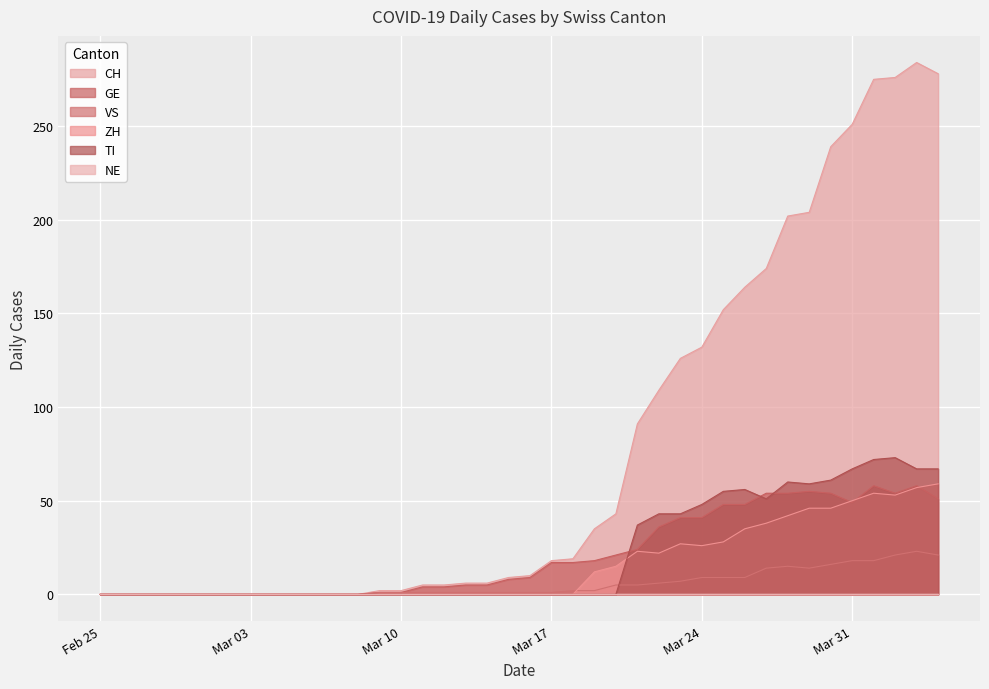

Reading left to right, what are all the values shown in this chart?

CH: 0	0	0	0	0	0	0	0	0	0	0	0	0	2	2	5	5	6	6	9	10	18	19	35	43	91	109	126	132	152	164	174	202	204	239	251	275	276	284	278
GE: 0	0	0	0	0	0	0	0	0	0	0	0	0	1	1	4	4	5	5	8	9	17	17	18	21	24	36	41	41	48	48	54	54	55	54	49	58	54	58	51
VS: 0	0	0	0	0	0	0	0	0	0	0	0	0	1	1	1	1	1	1	1	1	1	2	2	5	5	6	7	9	9	9	14	15	14	16	18	18	21	23	21
ZH: 0	0	0	0	0	0	0	0	0	0	0	0	0	0	0	0	0	0	0	0	0	0	0	12	15	23	22	27	26	28	35	38	42	46	46	50	54	53	57	59
TI: 0	0	0	0	0	0	0	0	0	0	0	0	0	0	0	0	0	0	0	0	0	0	0	0	0	37	43	43	48	55	56	51	60	59	61	67	72	73	67	67